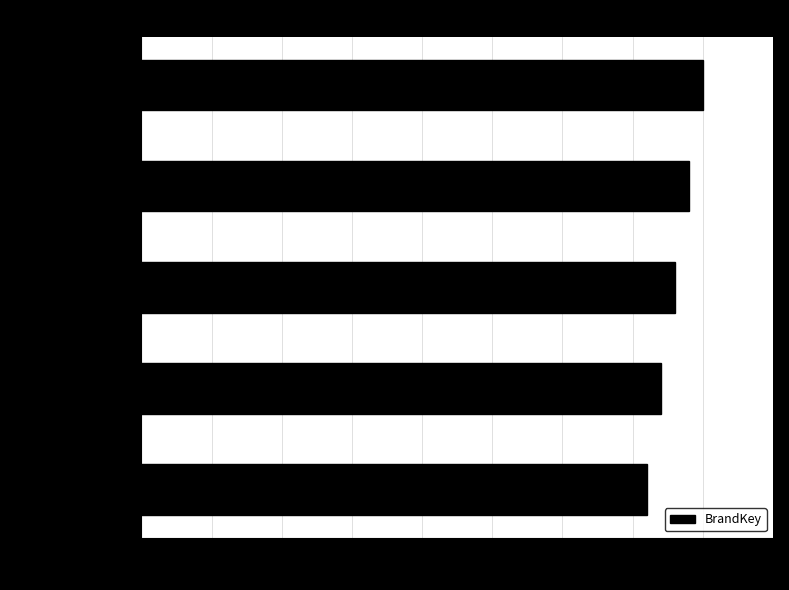

What is the sum of all values?

190